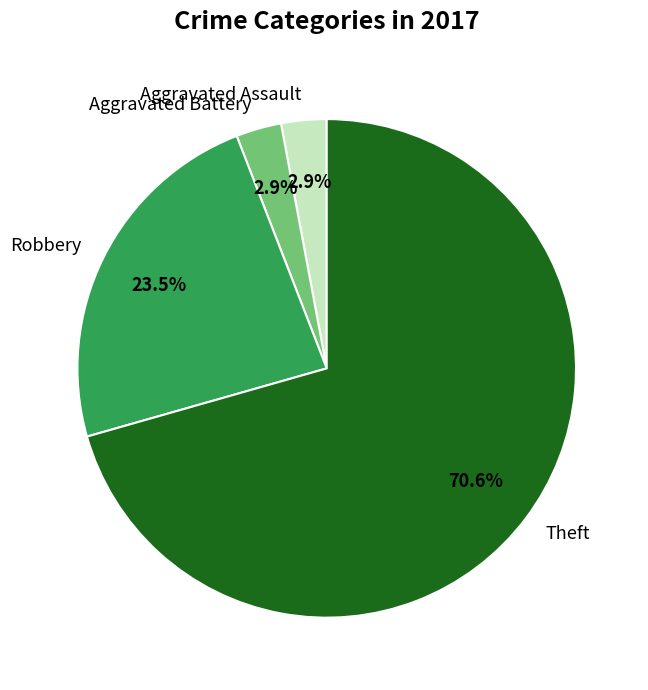

Which has a higher value, Robbery or Aggravated Assault?

Robbery